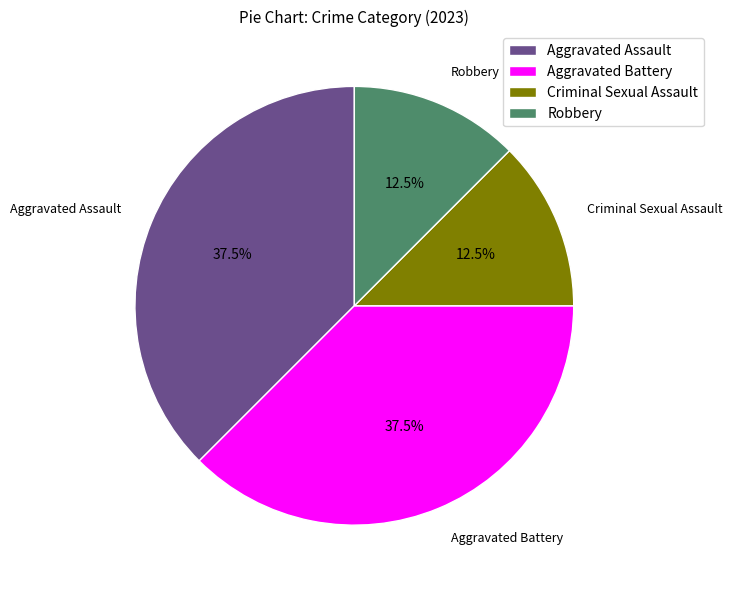

Is Aggravated Assault the majority of the pie?

No